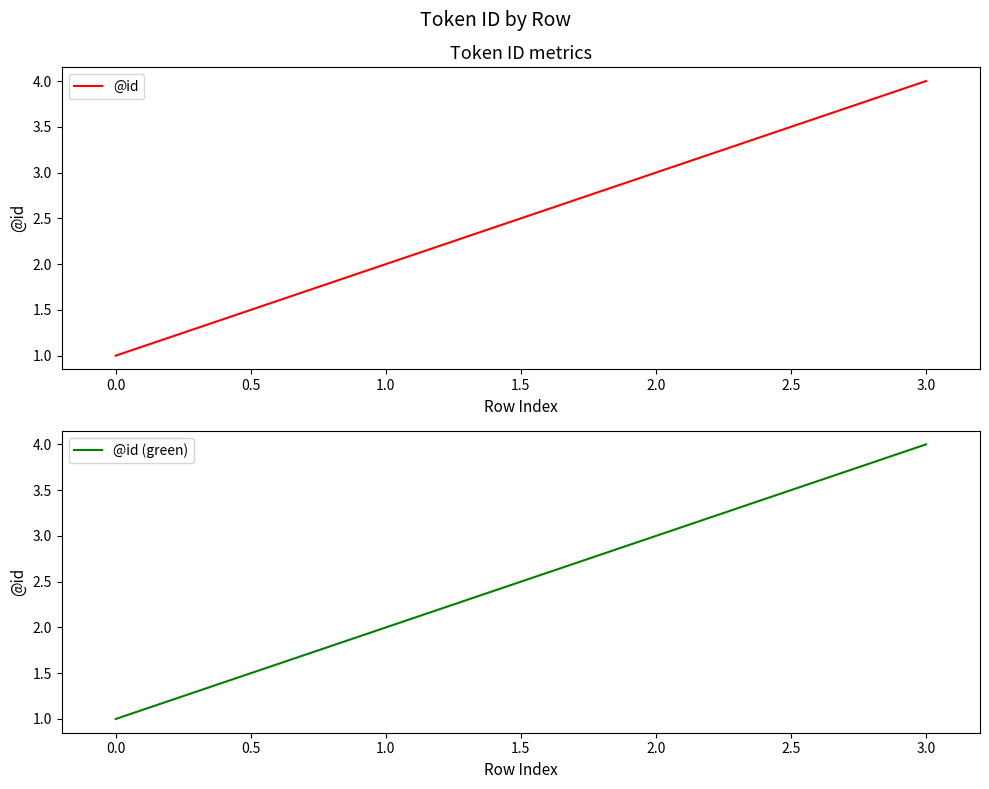

Reading right to left, extract all data points from this chart.

@id: 4	3	2	1
@id (green): 4	3	2	1